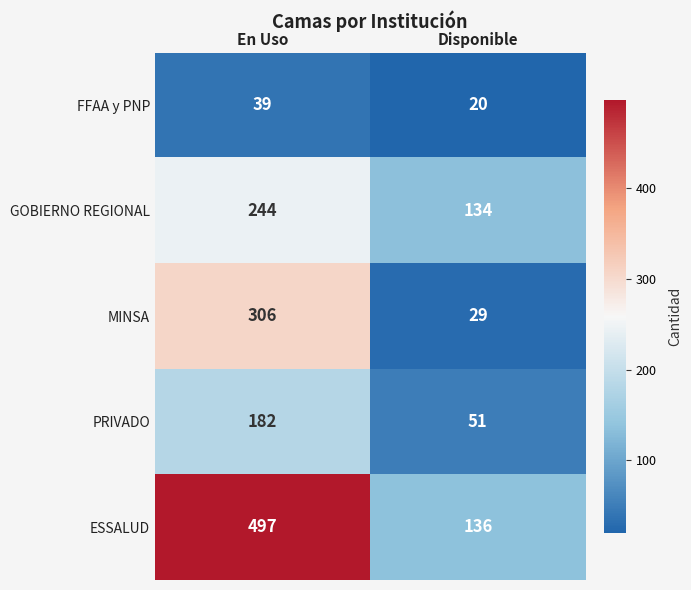

Count the number of categories in the chart.

2